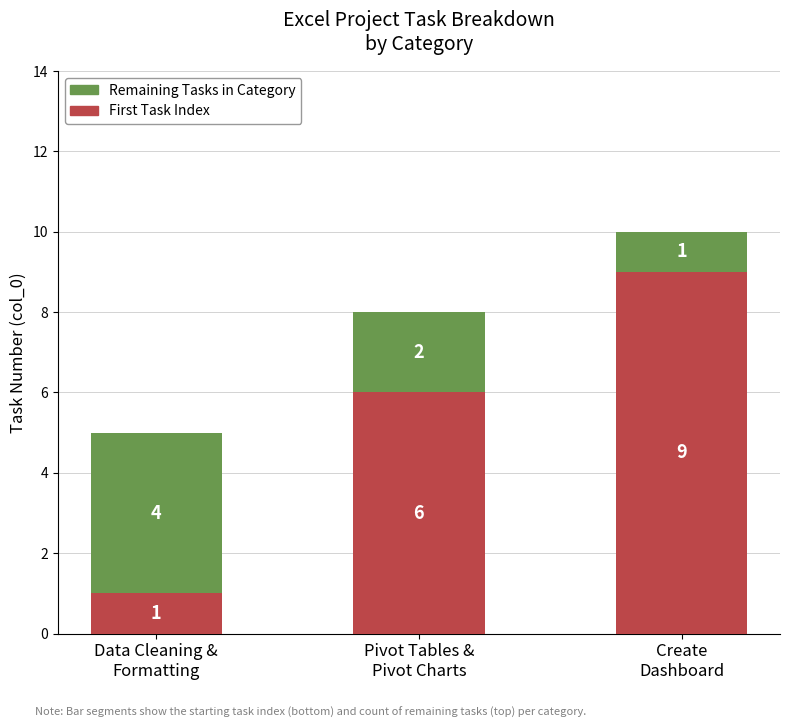

What is the highest value of the First Task Index series?

9